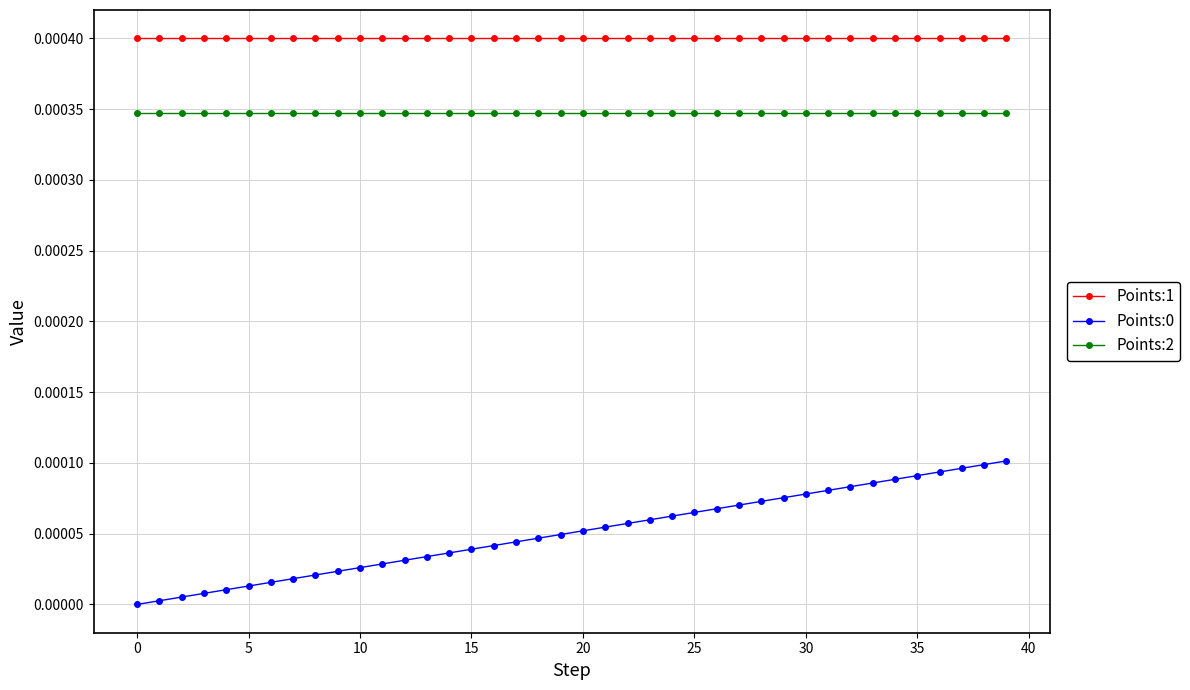

True or false: Points:1 and Points:2 cross at least once.

False